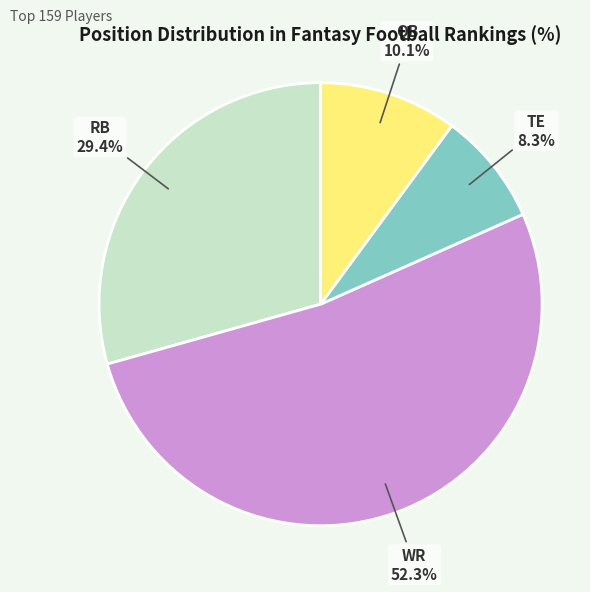

To the nearest percent, what is the difference between the largest and smallest slice percentages?

44%